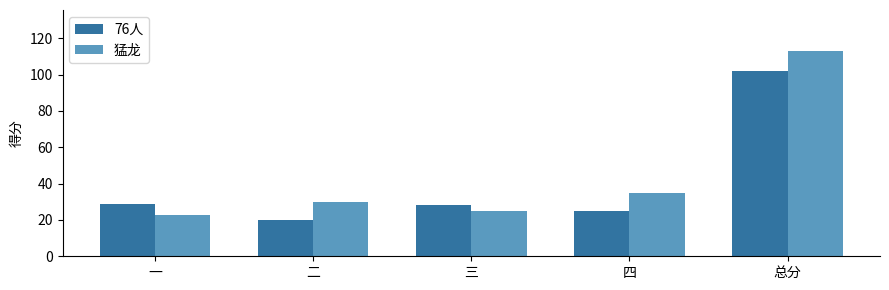

What are all the series names shown in the legend?

76人, 猛龙